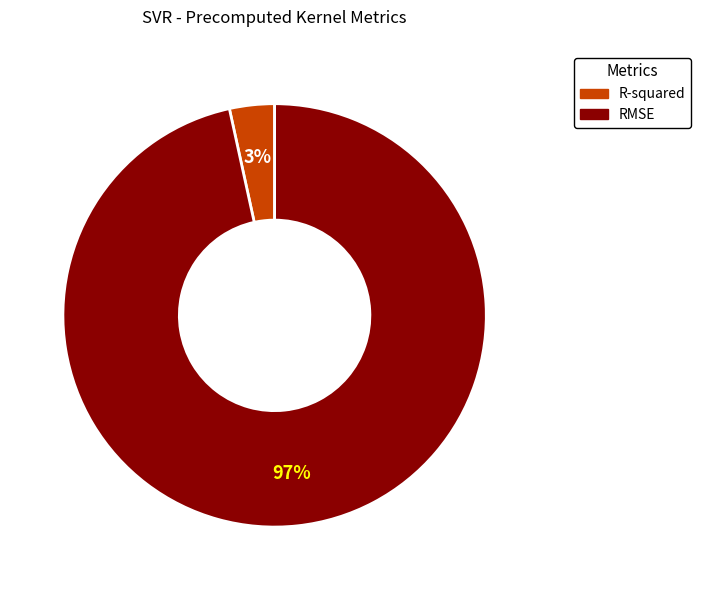

What percentage is the R-squared slice, to the nearest percent?

3%